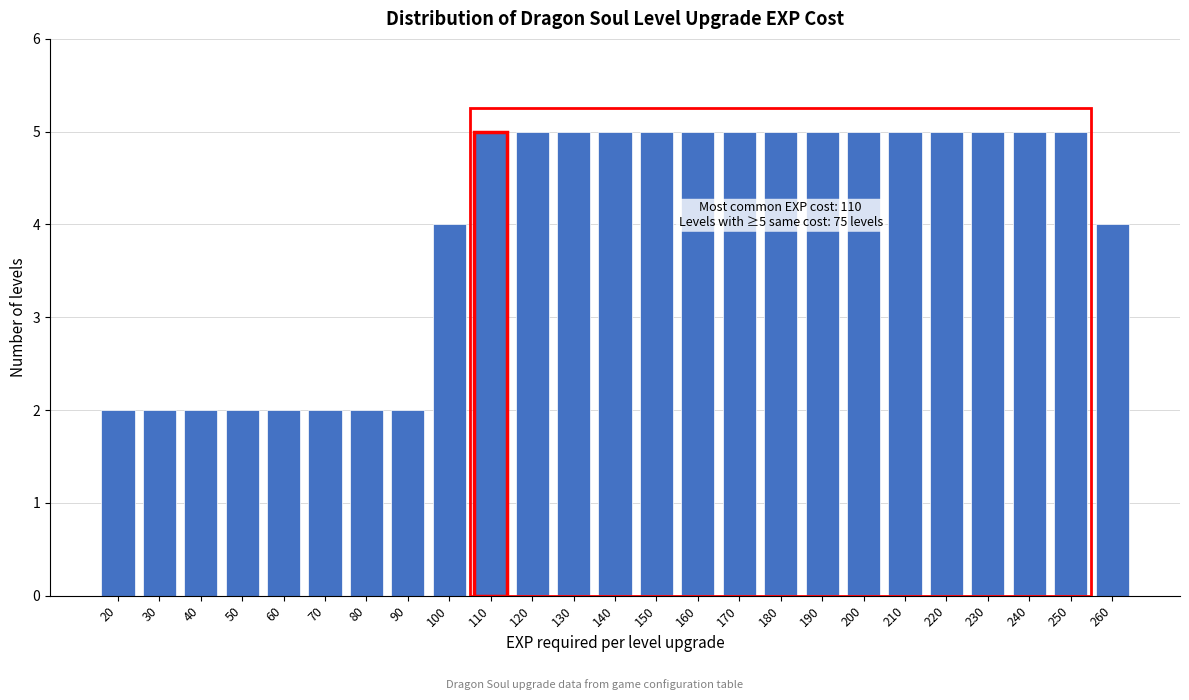

Reading left to right, extract all data points from this chart.

20=2	30=2	40=2	50=2	60=2	70=2	80=2	90=2	100=4	110=5	120=5	130=5	140=5	150=5	160=5	170=5	180=5	190=5	200=5	210=5	220=5	230=5	240=5	250=5	260=4